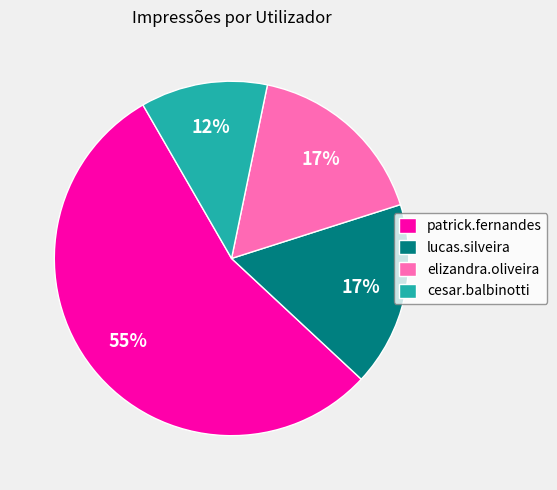

True or false: cesar.balbinotti accounts for 12% of the total.

True